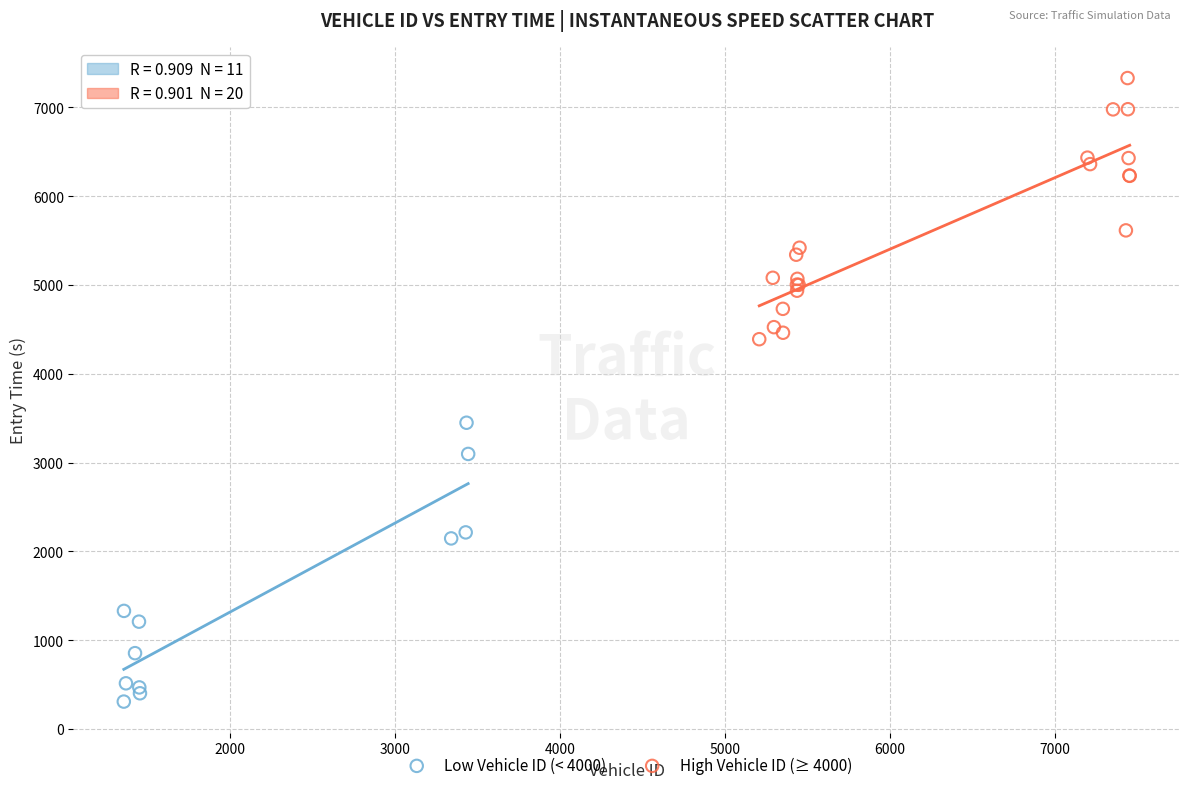

Which series has the largest Y range (max minus min)?

Low Vehicle ID (< 4000)